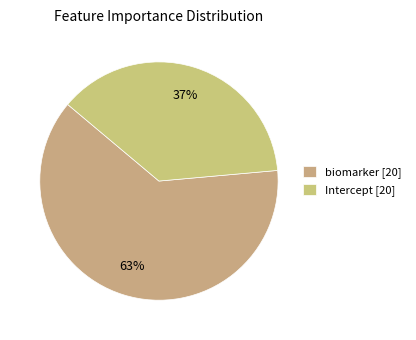

How many slices are in this pie chart?

2